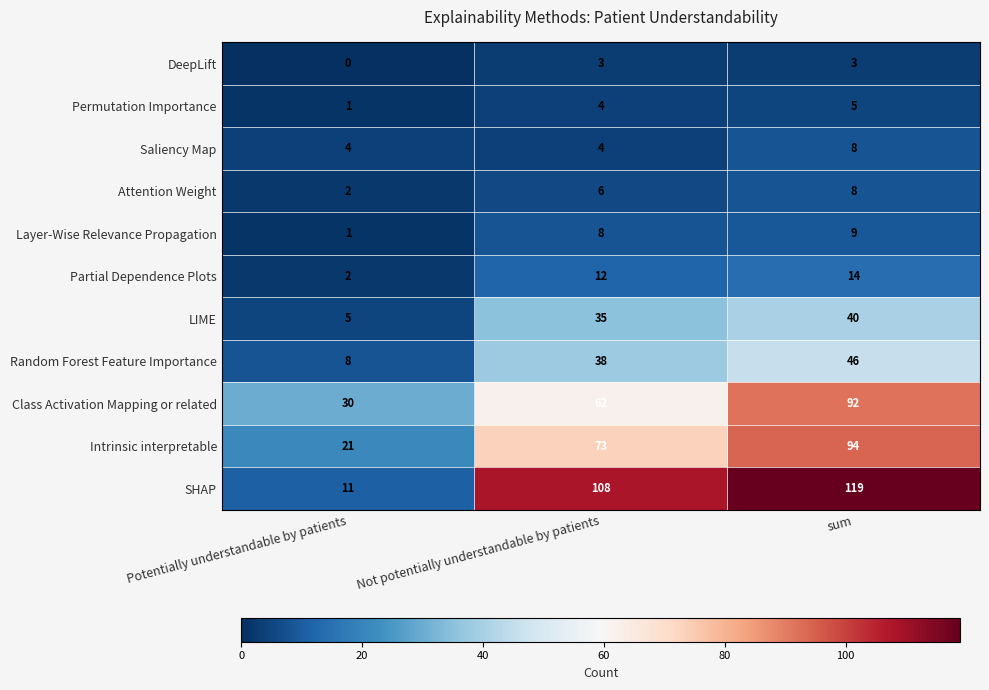

Which series changed the most between Not potentially understandable by patients and sum?

Class Activation Mapping or related